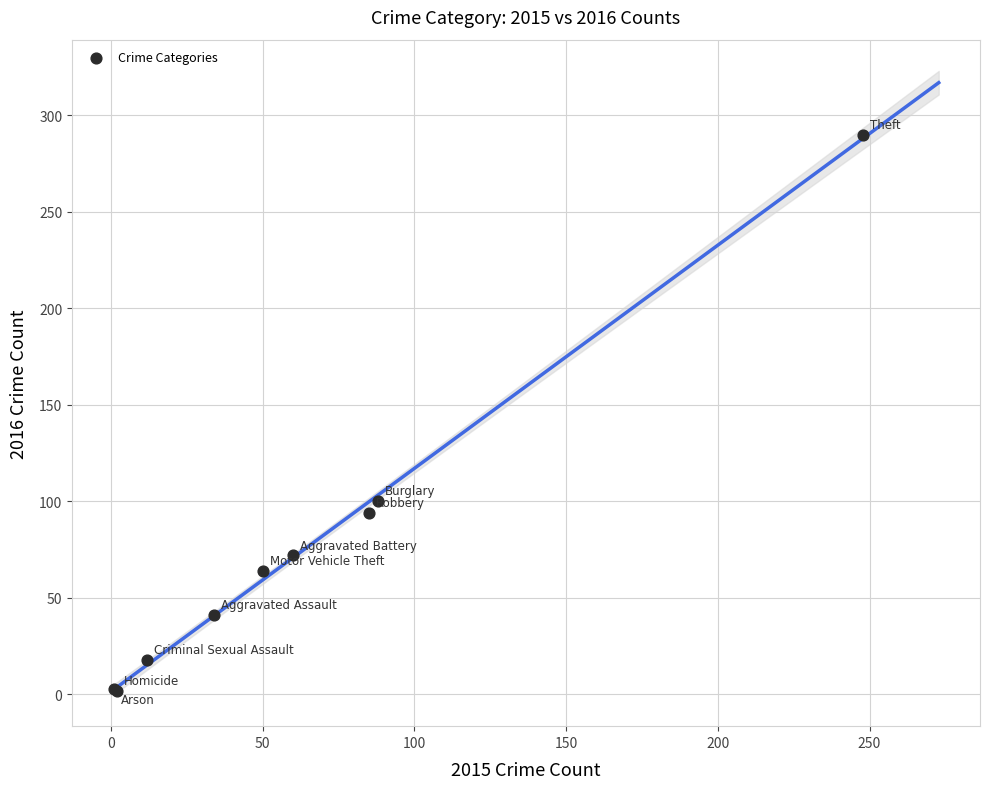

What Y value in the scatter plot is closest to 146?

100